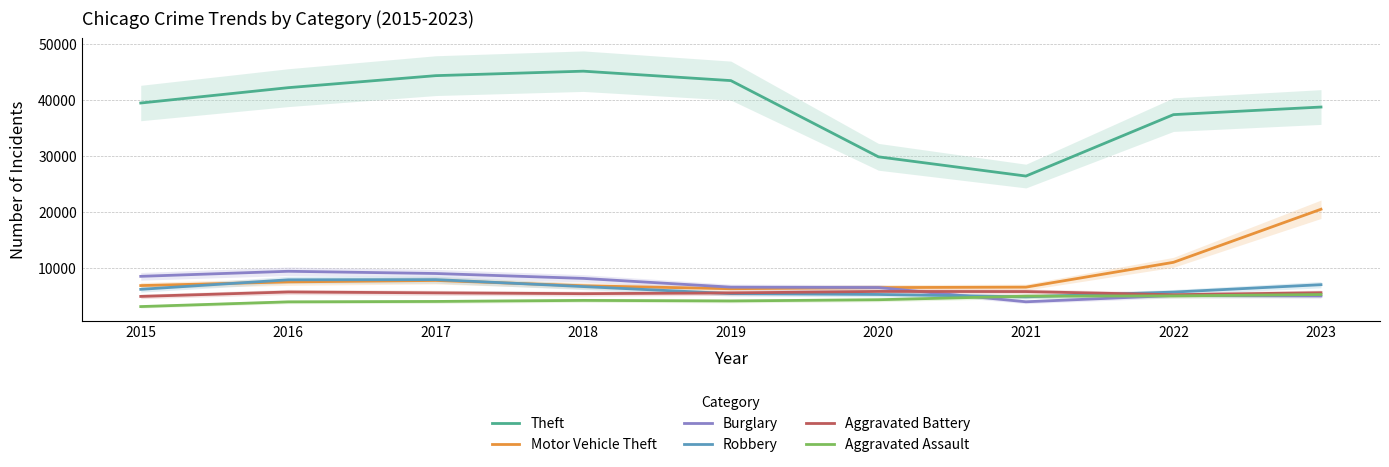

Does the chart display data point markers on the line(s)?

No